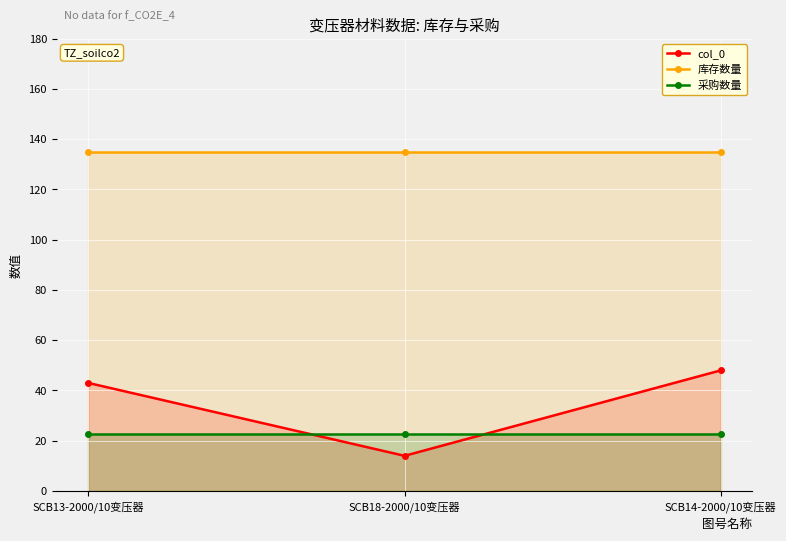

At how many categories does at least one series exceed 53?

3